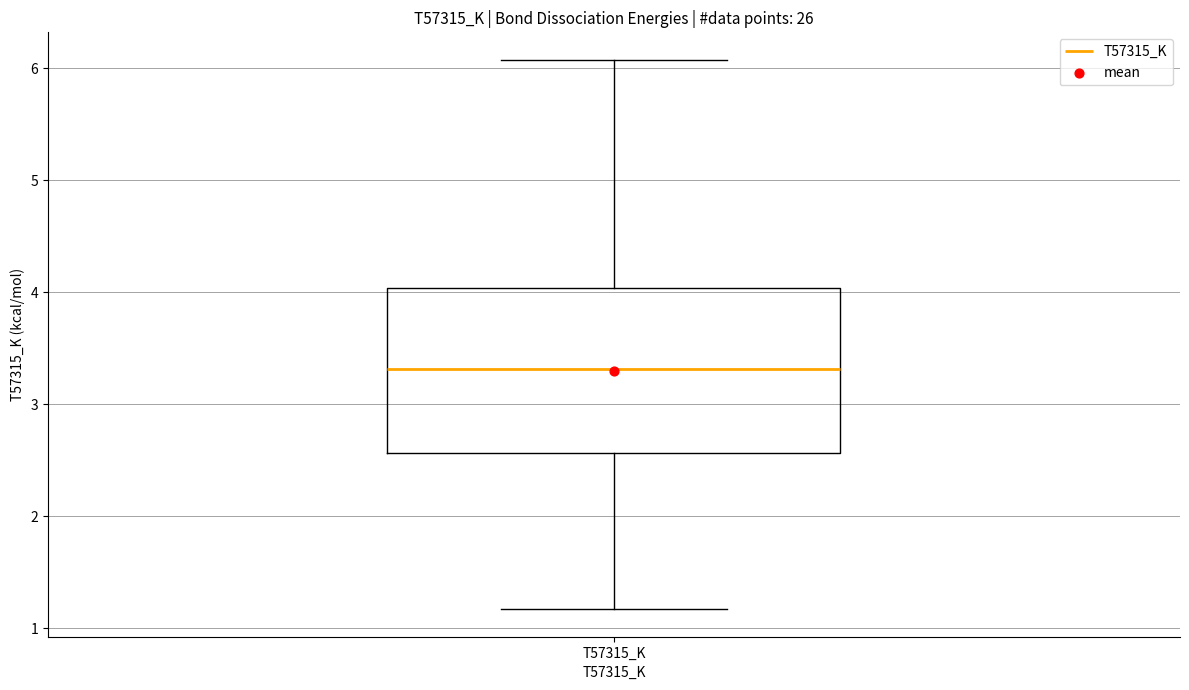

Transcribe this box plot: give where the median line is, the range the box spans, and where the two whiskers end, as read against the y-axis. The values are not printed on the chart, so give them approximately, as read against the axis.

median 3.3, box 2.6 to 4.0, whiskers 1.2 to 6.1